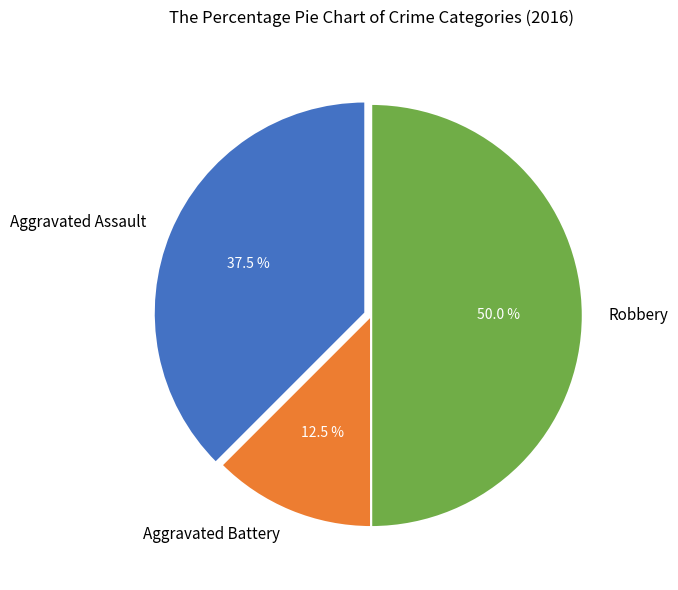

How many segments does this pie chart have?

3